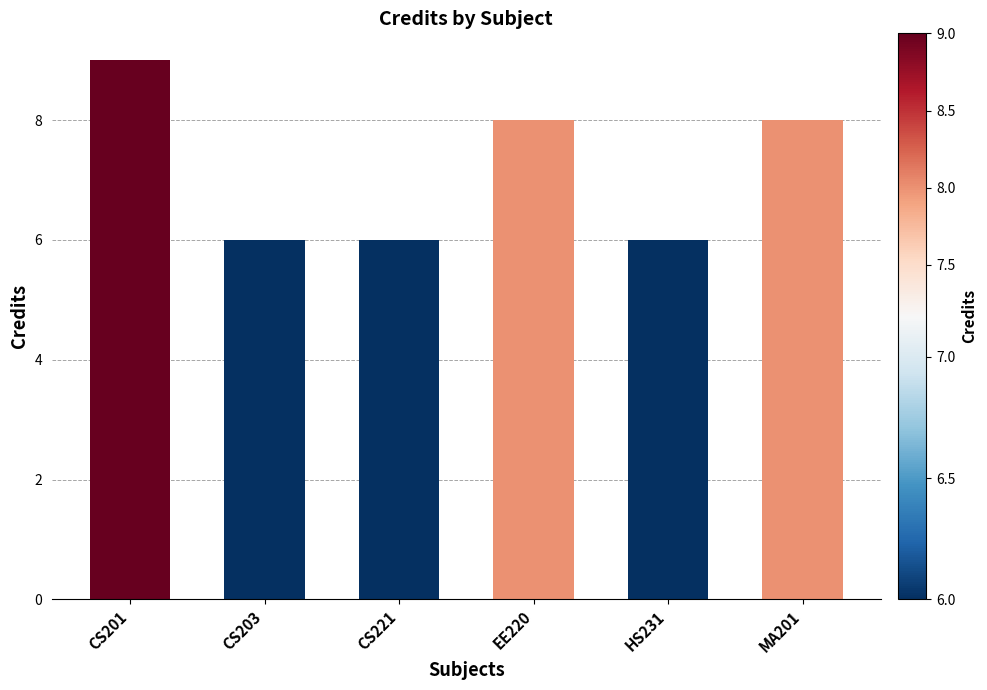

At which label does the data first exceed 8?

CS201